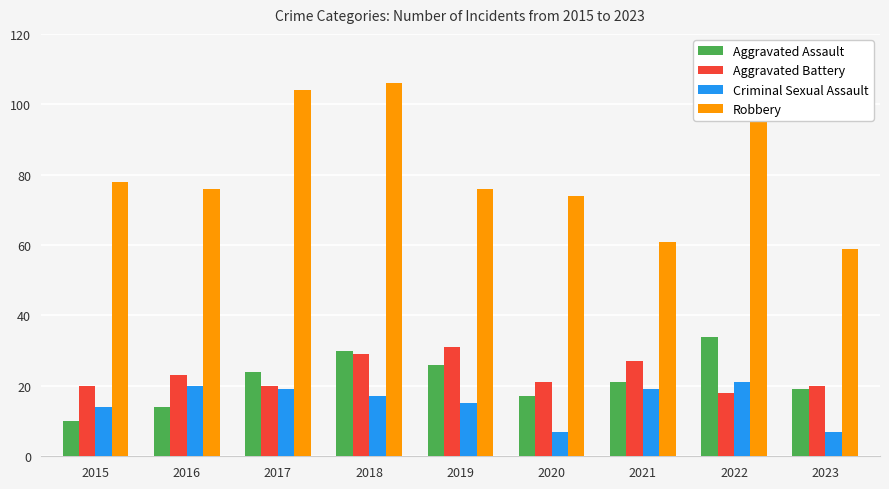

The Aggravated Battery series shows 49 at 2019. True or false?

False